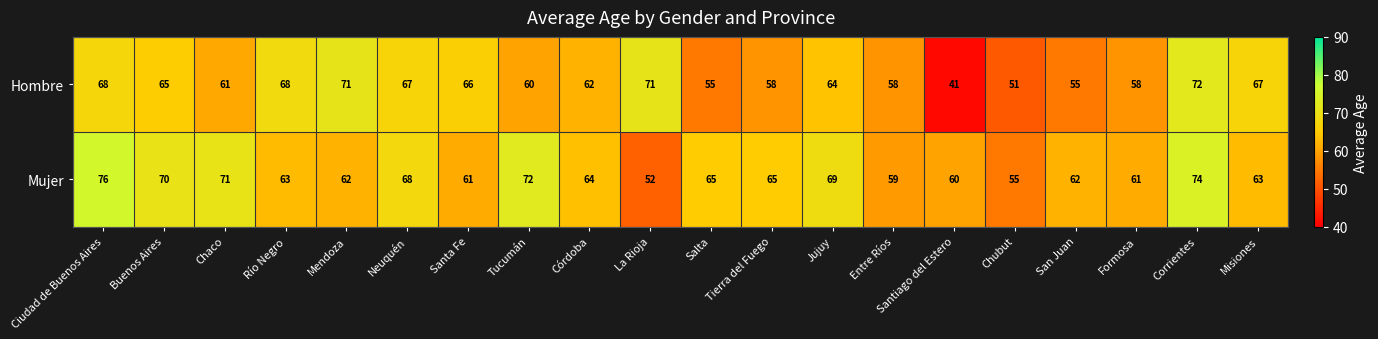

At Salta, list the series in order from largest to smallest.

Mujer, Hombre